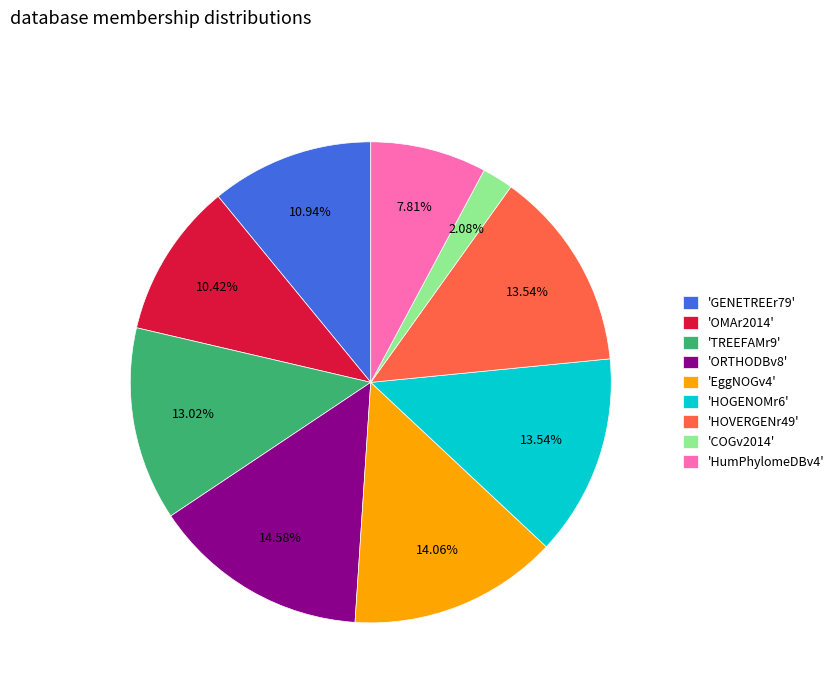

What is the largest slice in the pie chart?

'ORTHODBv8'